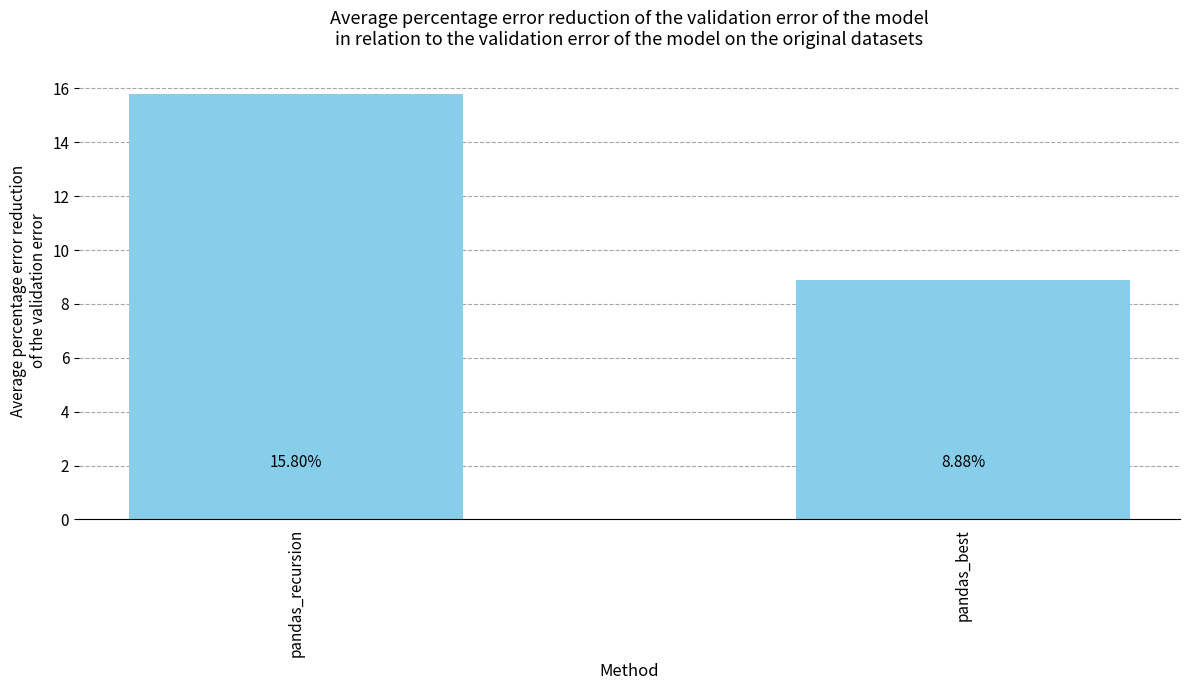

How many bars are there in total?

2